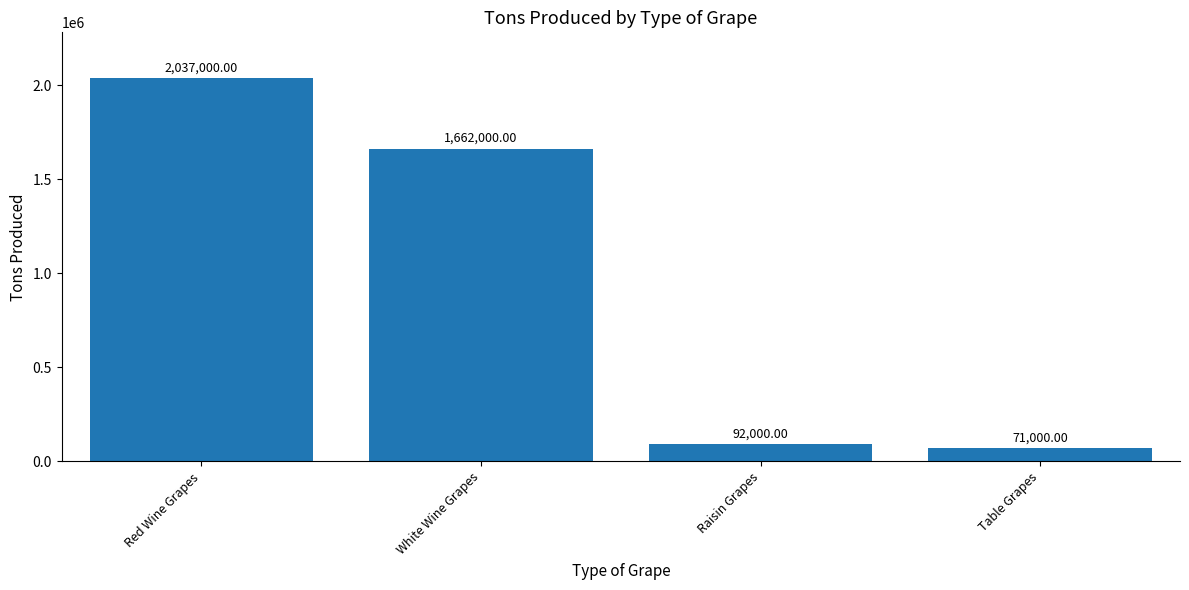

What is the minimum value shown in the chart?

71000